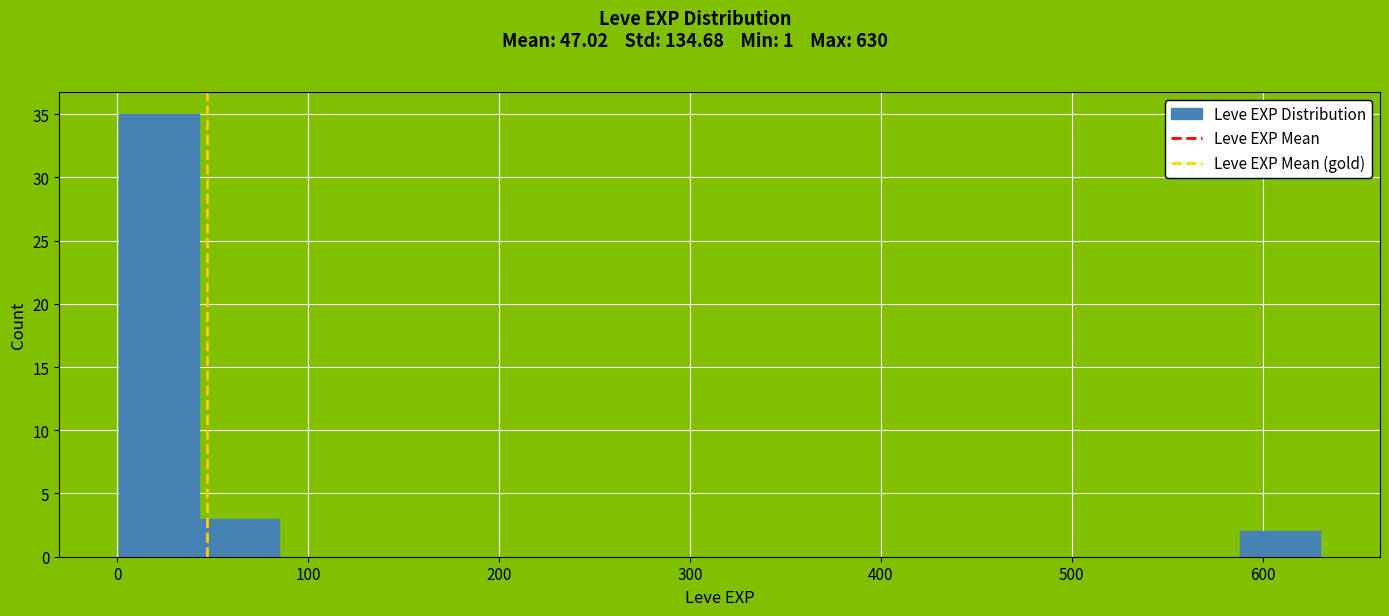

Reading left to right, list every bar in this chart as the range it spans on the x-axis followed by its height. Neither the bar edges nor the heights are printed on the chart, so give them approximately, as read against the axes.

0 to 40: 35
40 to 80: 3
80 to 130: 0
130 to 170: 0
170 to 210: 0
210 to 250: 0
250 to 290: 0
290 to 340: 0
340 to 380: 0
380 to 420: 0
420 to 460: 0
460 to 500: 0
500 to 550: 0
550 to 590: 0
590 to 630: 2